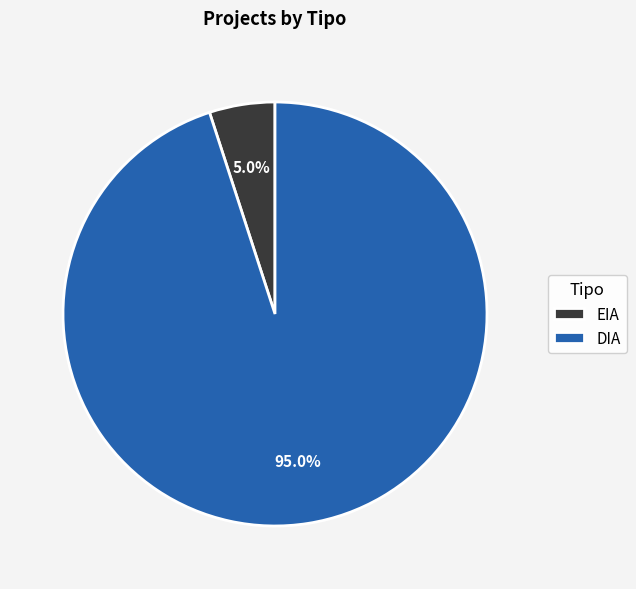

To the nearest percent, what percentage of the pie is DIA?

95%